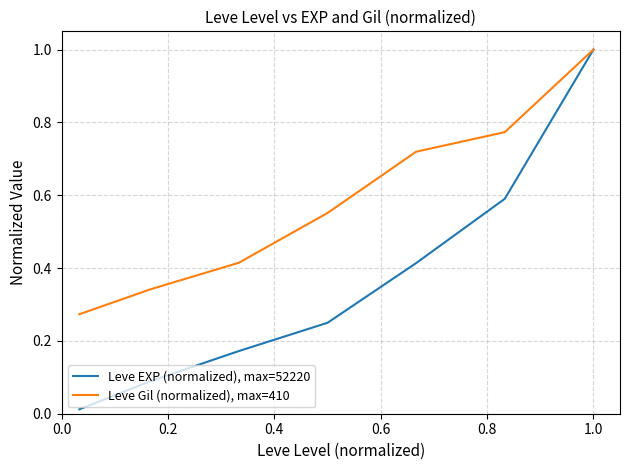

Which series has the largest range (max minus min)?

Leve EXP (normalized), max=52220